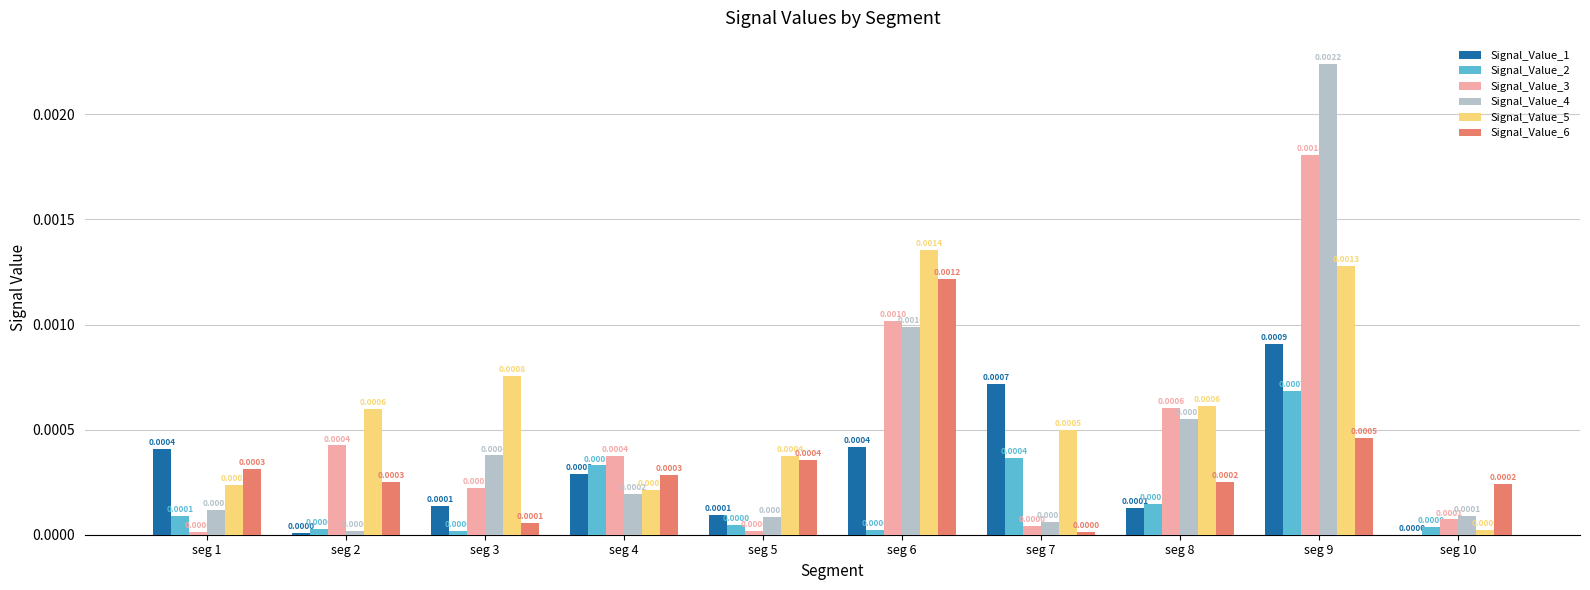

At which category is the sum across all series the highest?

seg 9